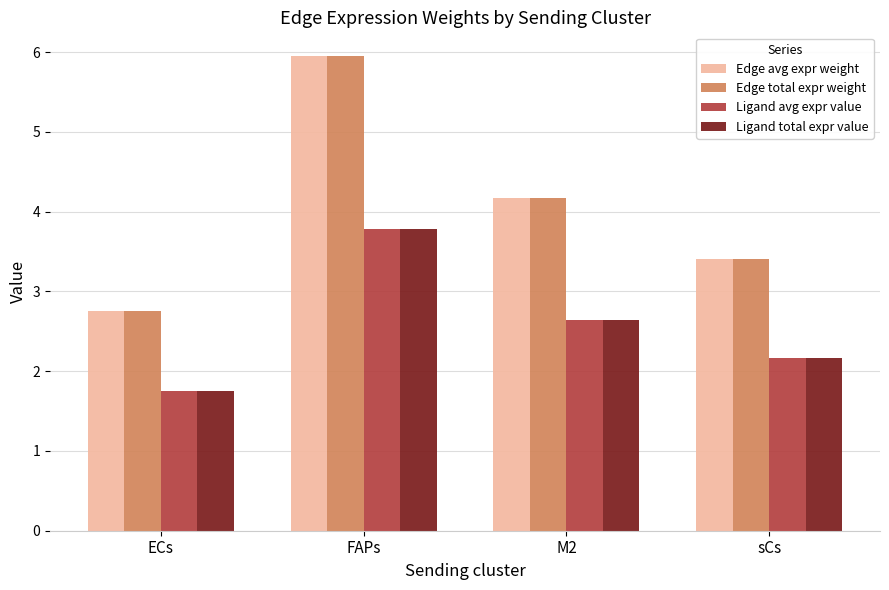

Which label corresponds to the smallest value in the chart?

ECs